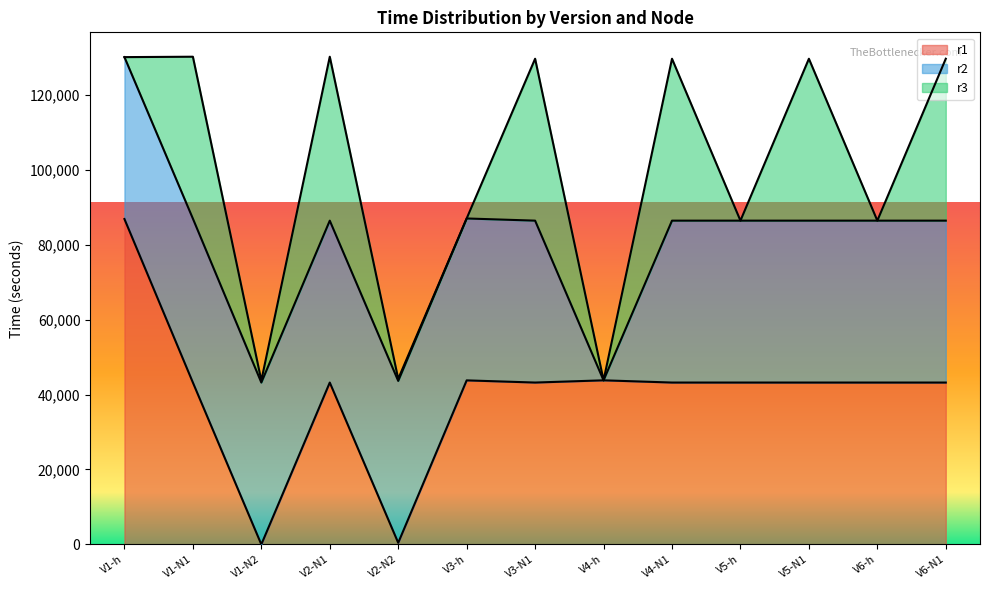

Does the chart display data point markers on the line(s)?

No